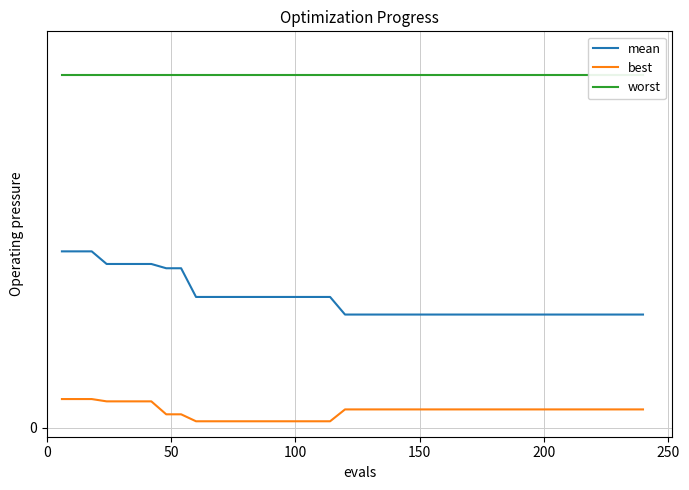

How many categories are shown in the chart?

40